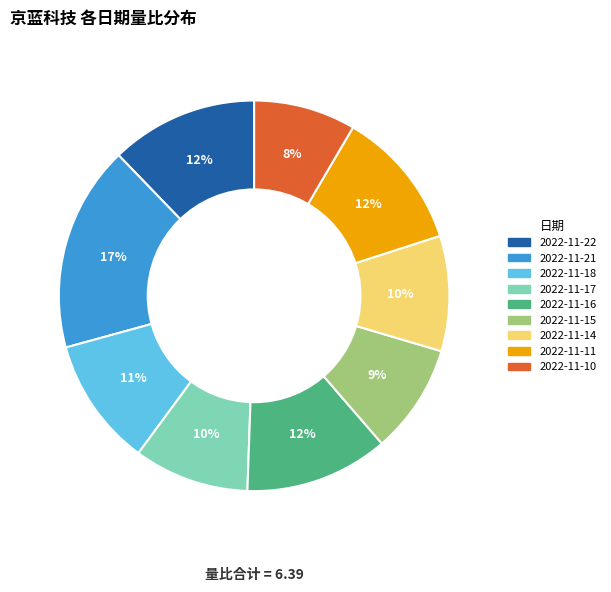

To the nearest percent, what is the combined percentage of 2022-11-22 and 2022-11-17?

22%